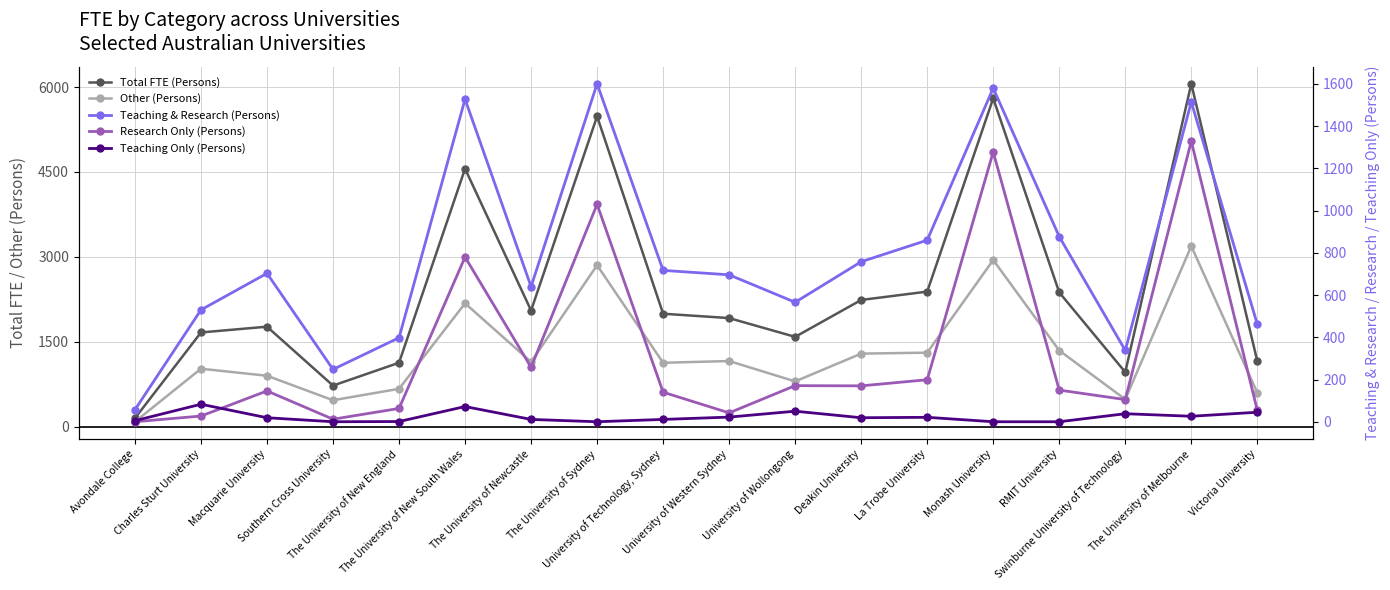

Read the Teaching Only (Persons) value at La Trobe University.

21